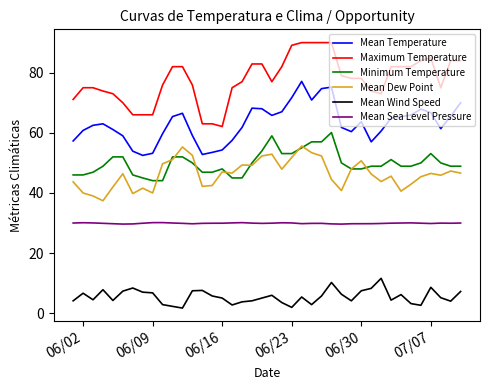

Which series has the largest total across all categories?

Maximum Temperature